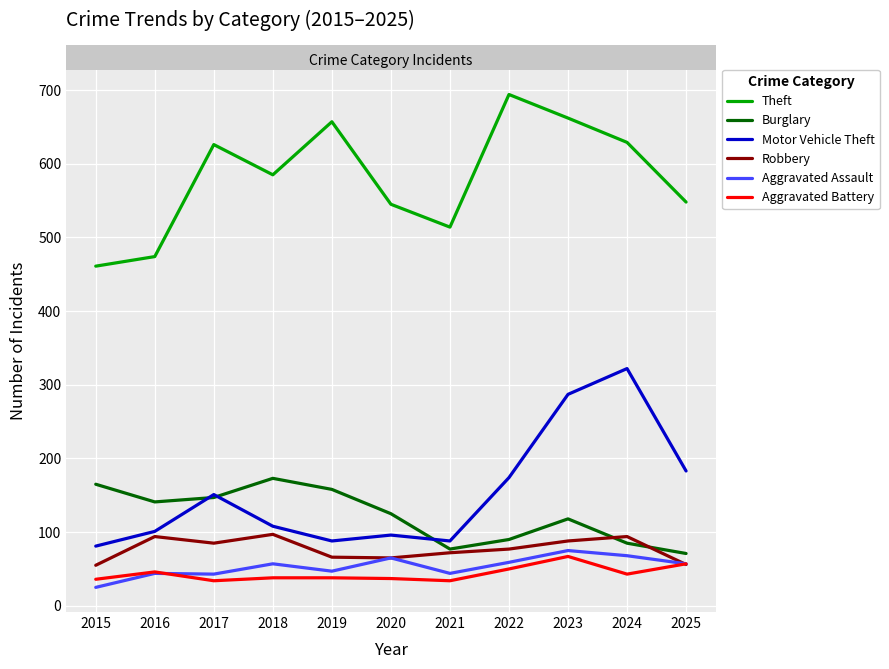

What are all the series names shown in the legend?

Theft, Burglary, Motor Vehicle Theft, Robbery, Aggravated Assault, Aggravated Battery